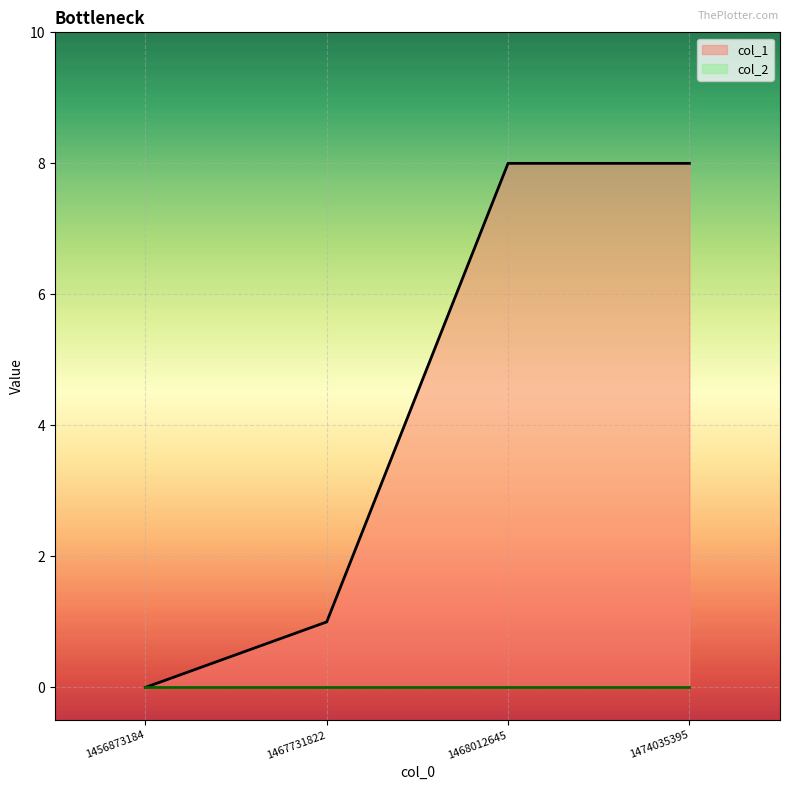

How many values are between 1 and 8?

3